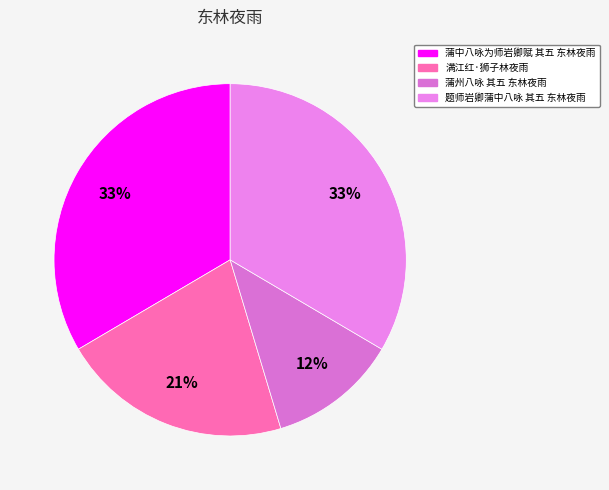

The 满江红·狮子林夜雨 slice represents 16% of the pie. True or false?

False